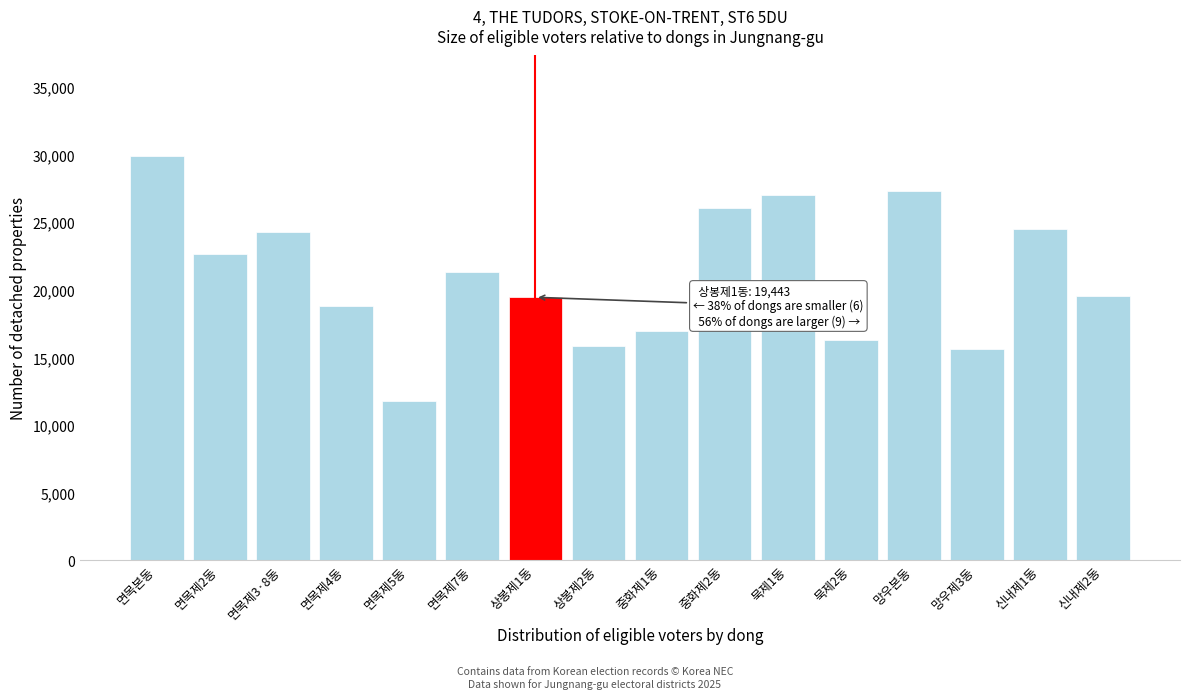

What is the minimum value shown in the chart?

11751